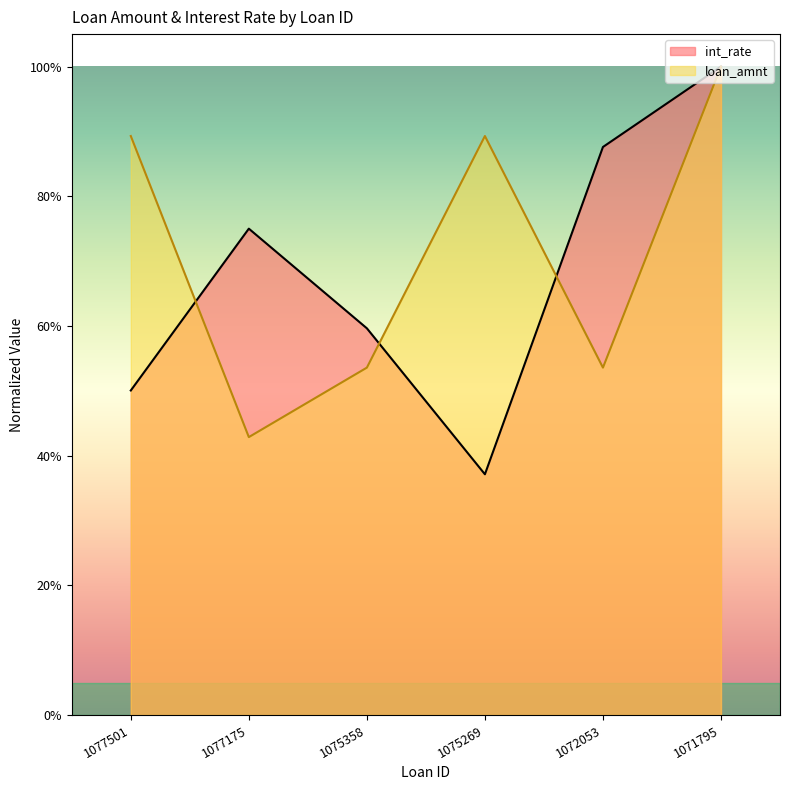

The loan_amnt series shows 0.3 at 1077175. True or false?

False